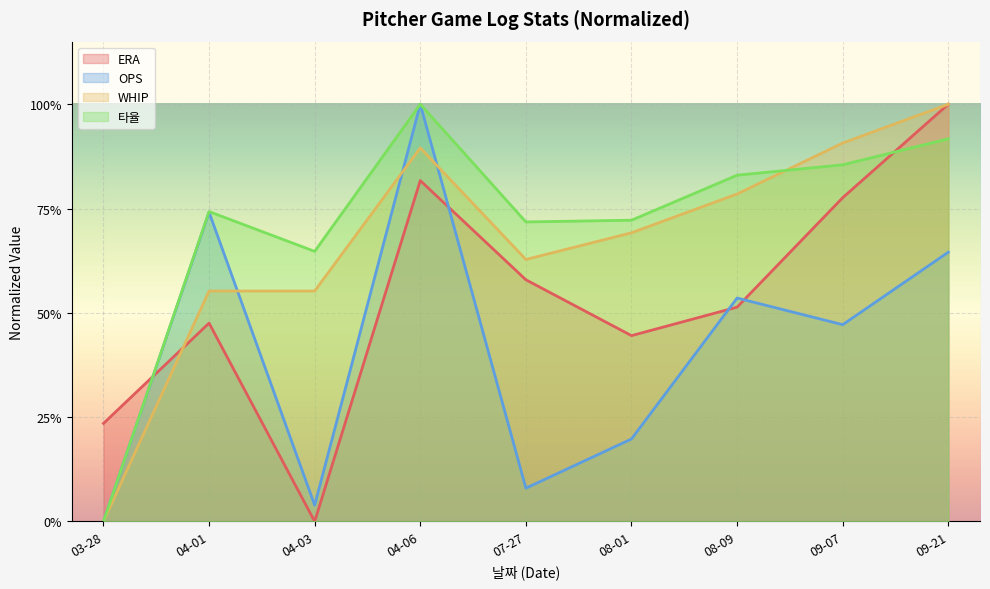

How many intersections are there between ERA and 타율?

2